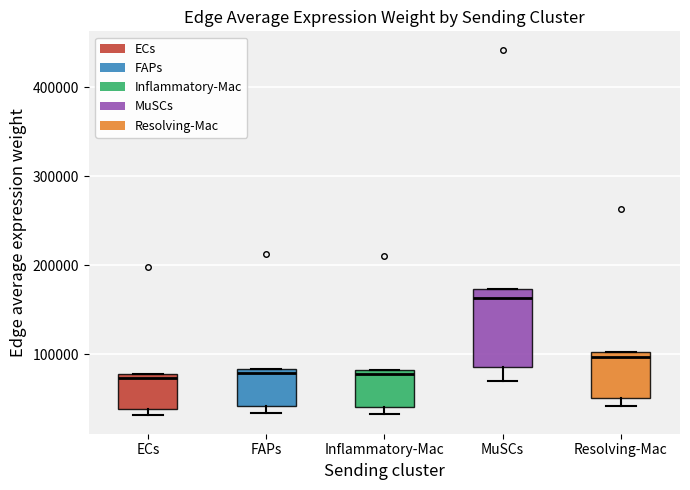

Reading left to right, transcribe this box plot: for each box, give where its median line is, the range the box spans, and where its two whiskers end, as read against the y-axis. The values are not printed on the chart, so give them approximately, as read against the axis.

ECs: median 70000, box 40000 to 80000, whiskers 30000 to 80000
FAPs: median 80000 (just below the box's upper edge), box 40000 to 80000, whiskers 30000 to 80000
Inflammatory-Mac: median 80000 (just below the box's upper edge), box 40000 to 80000, whiskers 30000 to 80000
MuSCs: median 160000, box 90000 to 170000, whiskers 70000 to 170000
Resolving-Mac: median 100000 (just below the box's upper edge), box 50000 to 100000, whiskers 40000 to 100000